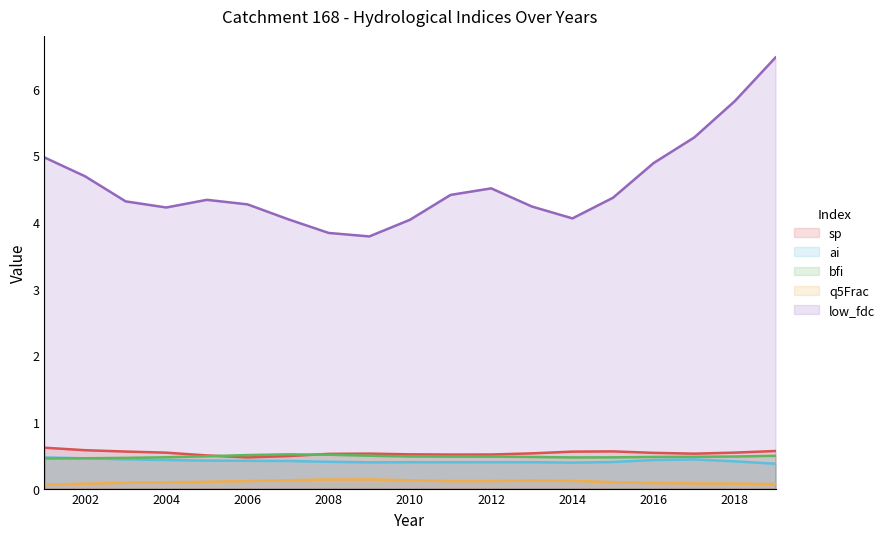

Which series changed the most between 2 and 14?

low_fdc